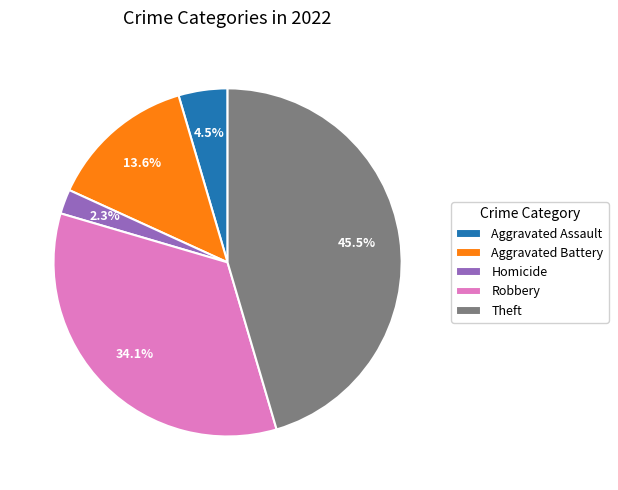

Is there any slice that represents more than half of the pie?

No